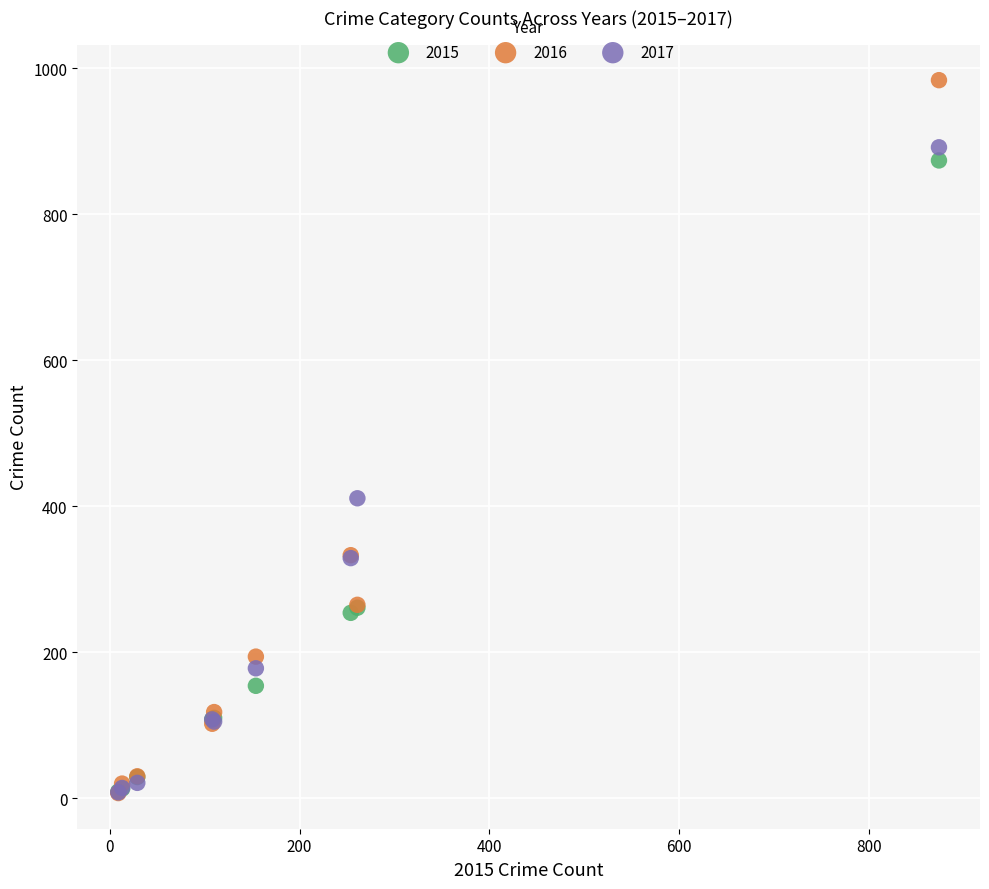

In the 2016 series, what Y value is closest to 495?

333